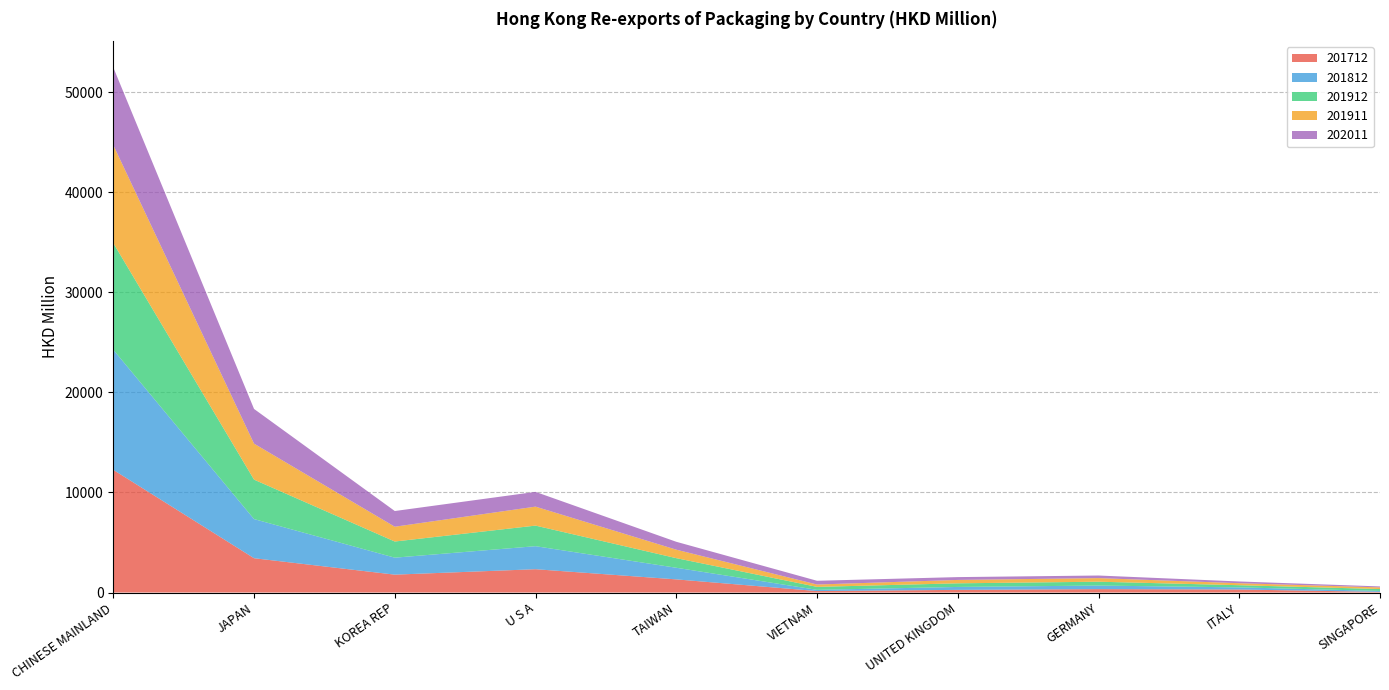

Reading right to left, transcribe all the data shown in this chart.

201712: 63.6	301.7	338.9	264.8	145.9	1313.0	2328.9	1785.9	3427.6	12254.4
201812: 94.5	211.9	356.6	292.2	121.4	1160.7	2299.2	1694.9	3908.6	11996.7
201912: 190.5	217.5	384.1	362.4	297.0	959.8	2056.8	1615.3	3942.5	10658.4
201911: 165.2	198.7	359.5	338.9	235.4	846.4	1895.7	1477.3	3593.7	9785.5
202011: 94.1	174.1	259.5	281.6	373.6	788.9	1473.0	1568.0	3466.2	7759.1